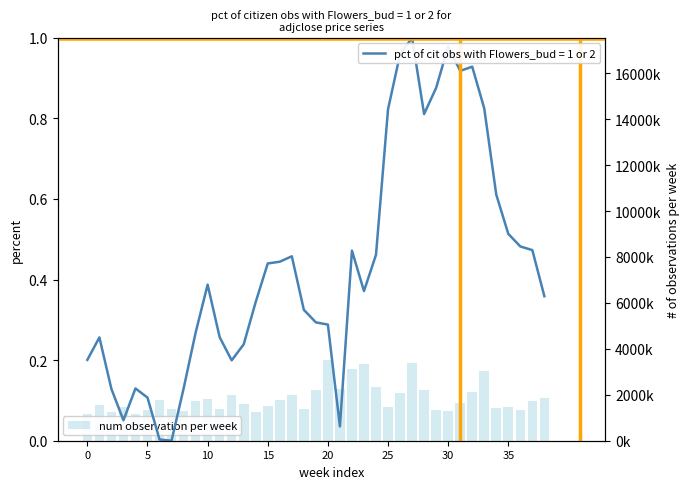

Where does the data first go above 1641686?

30